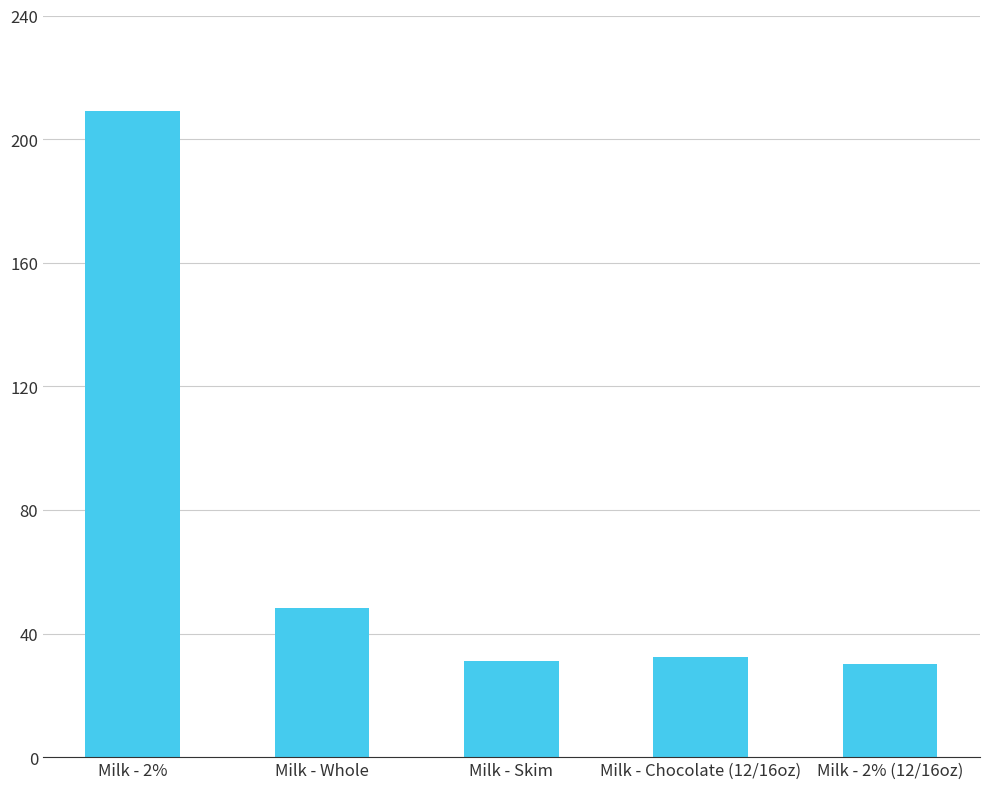

What is the label of the 4th bar from the right?

Milk - Whole